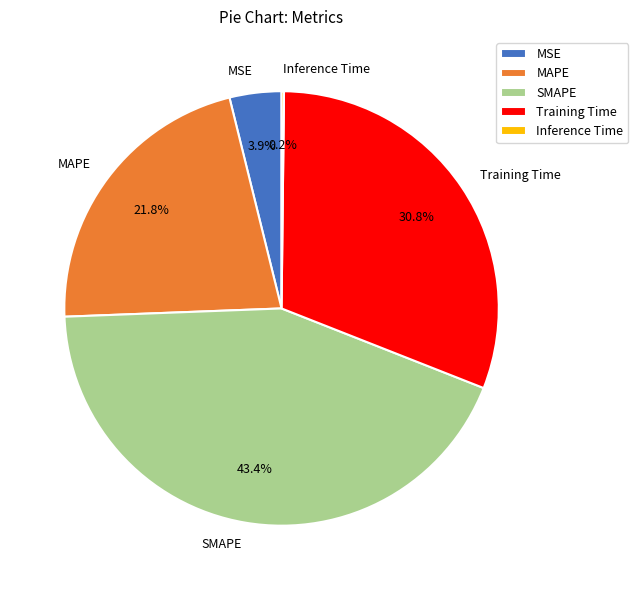

Is the sum of MAPE and Training Time greater than half?

Yes